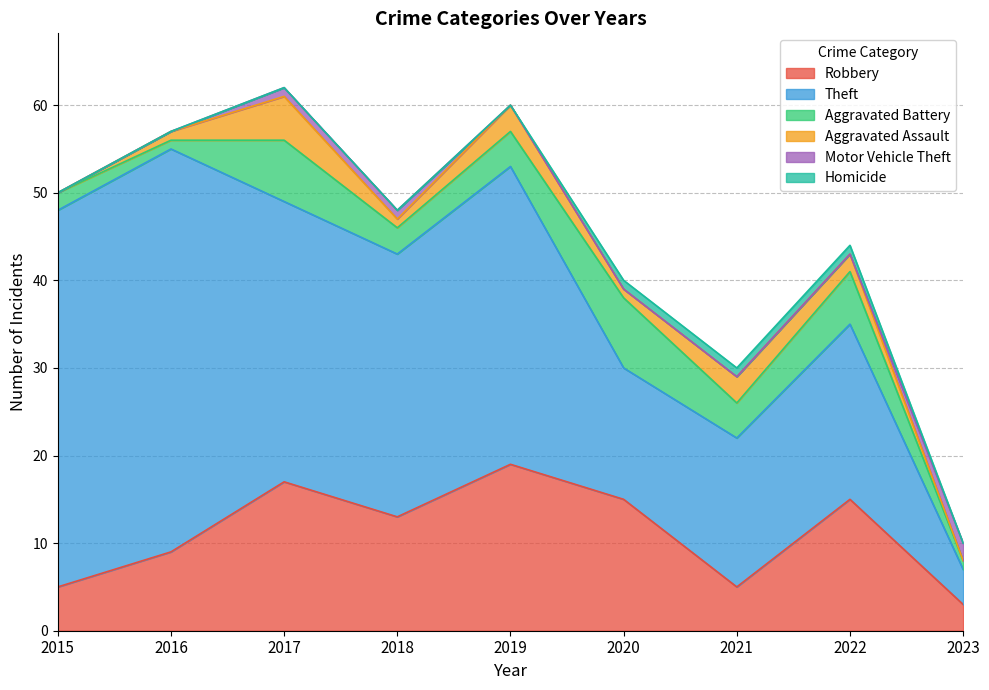

Does the chart display data point markers on the line(s)?

No